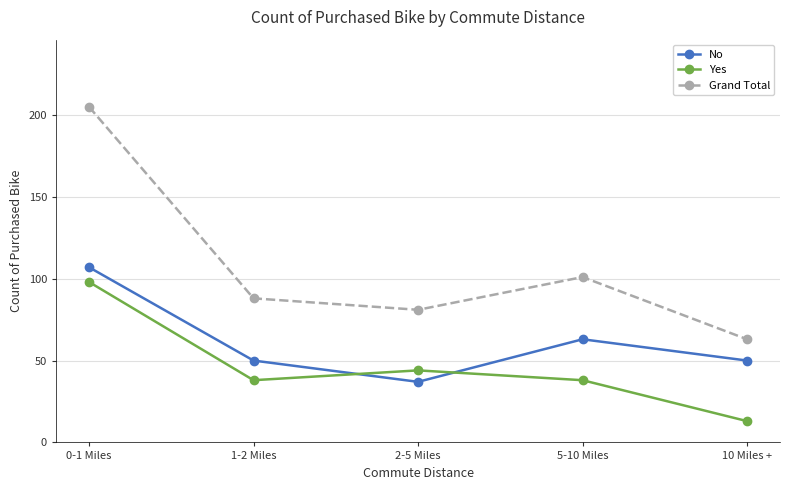

At which label is No closest to 72?

5-10 Miles